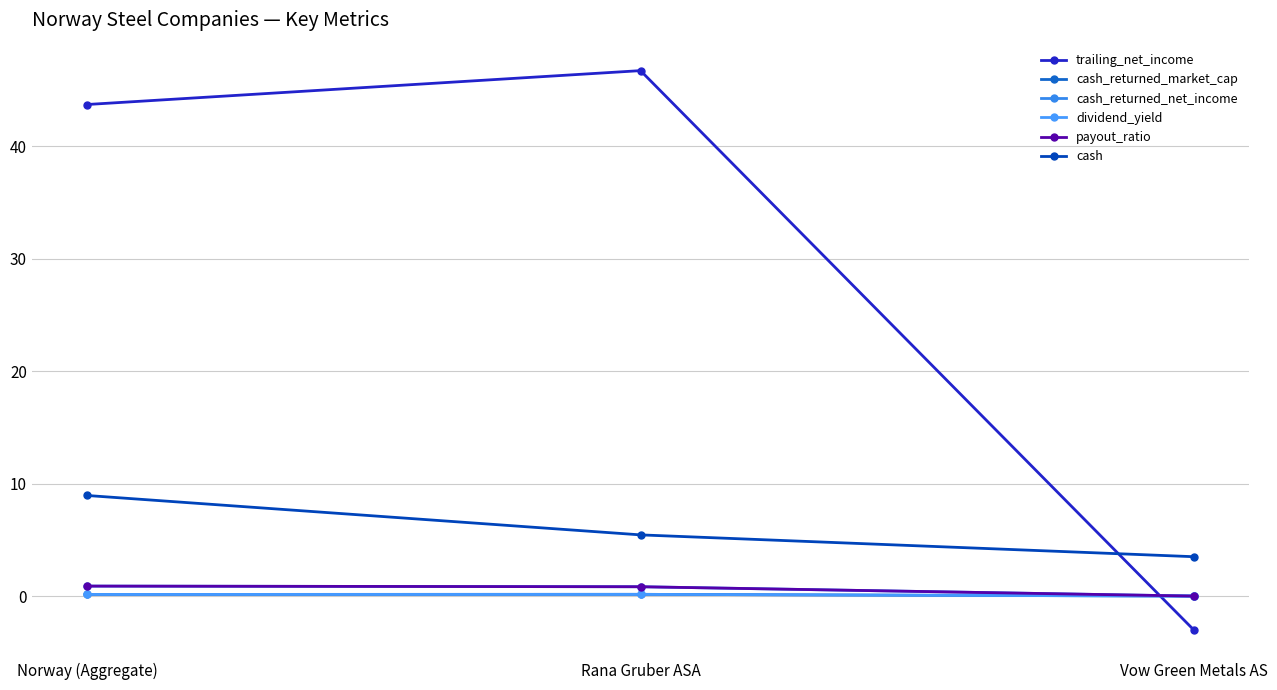

Is it true that cash_returned_net_income equals -0.6 at Vow Green Metals AS?

False